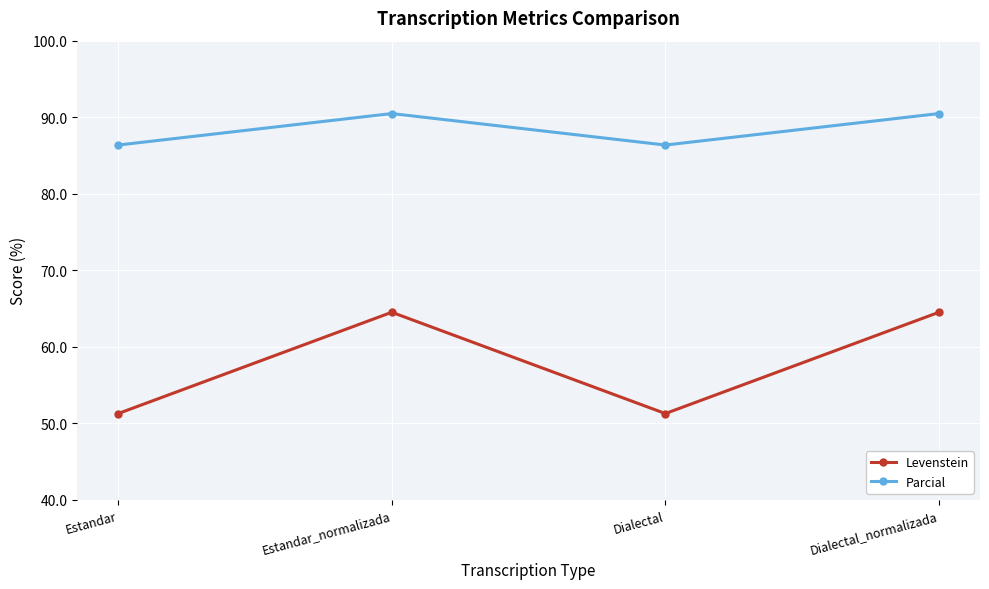

Rank the series at Dialectal_normalizada from highest to lowest value.

Parcial, Levenstein